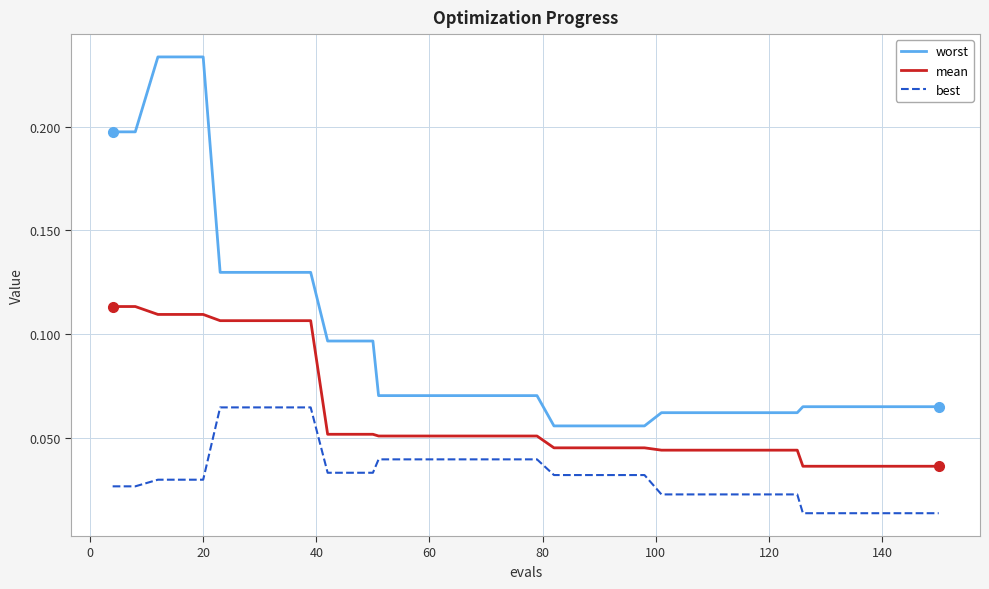

List the series in order of their peak value, highest first.

worst, mean, best